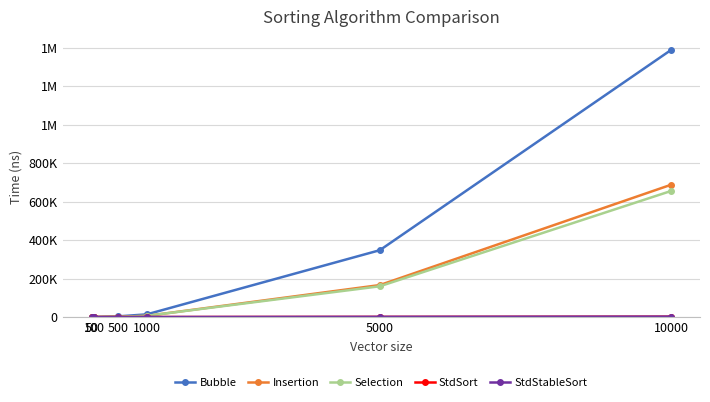

Reading left to right, extract all data points from this chart.

Bubble: 50=34	100=144	500=3406	1000=14159	5000=347491	10000=1387766
Insertion: 50=18	100=68	500=1600	1000=6257	5000=166302	10000=687430
Selection: 50=18	100=69	500=1659	1000=6447	5000=160044	10000=655119
StdSort: 50=5	100=11	500=77	1000=158	5000=957	10000=2061
StdStableSort: 50=6	100=14	500=81	1000=185	5000=1097	10000=2235